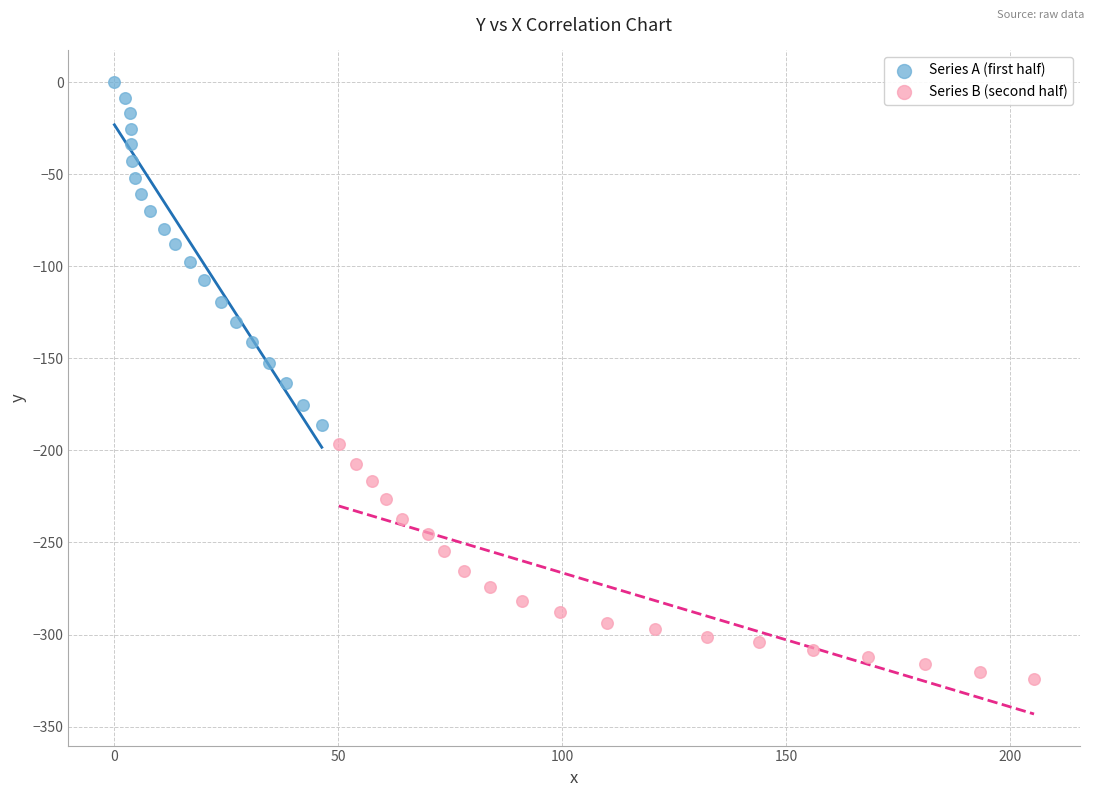

Which series contains the highest Y value?

Series A (first half)